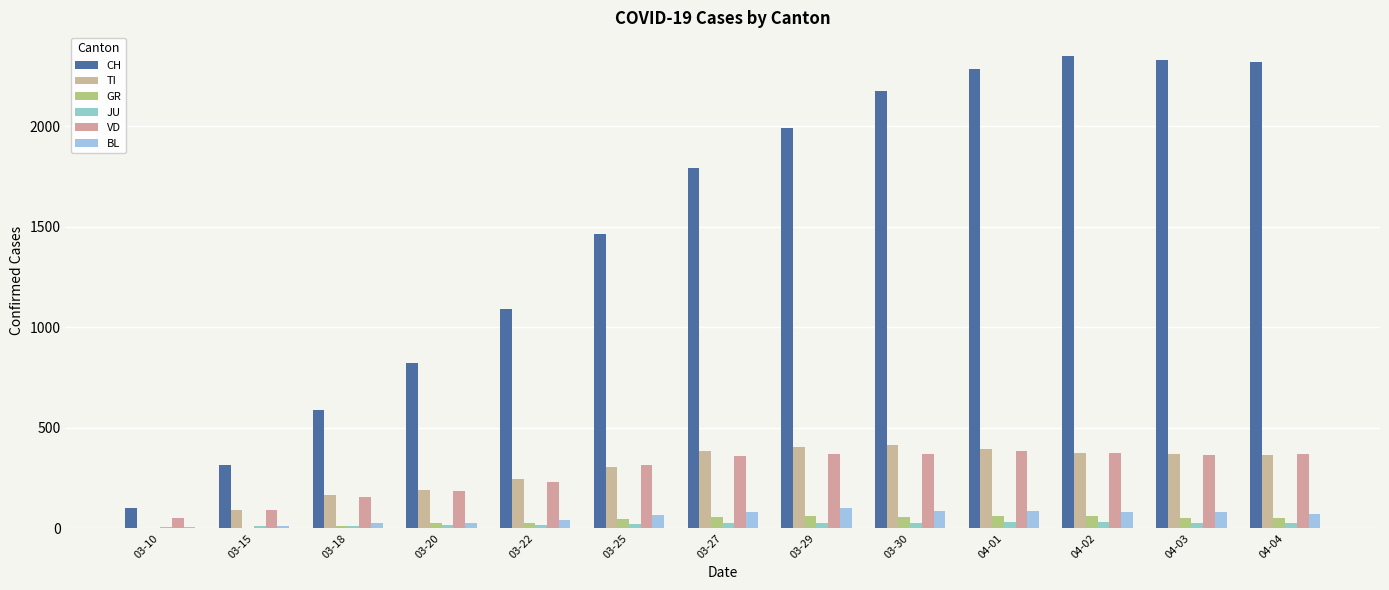

Is the value of GR at 03-20 greater than the value of BL at 04-04?

No